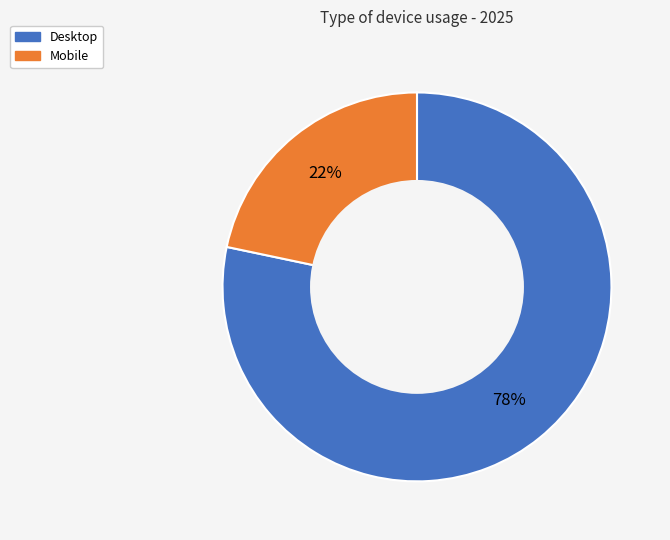

Rank the categories by value from lowest to highest.

Mobile, Desktop